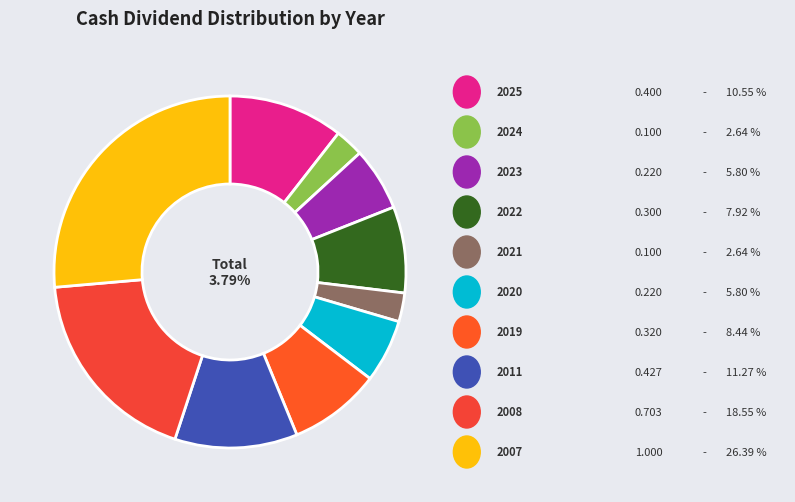

Combined, do 2007 and 2021 account for over 50%?

No